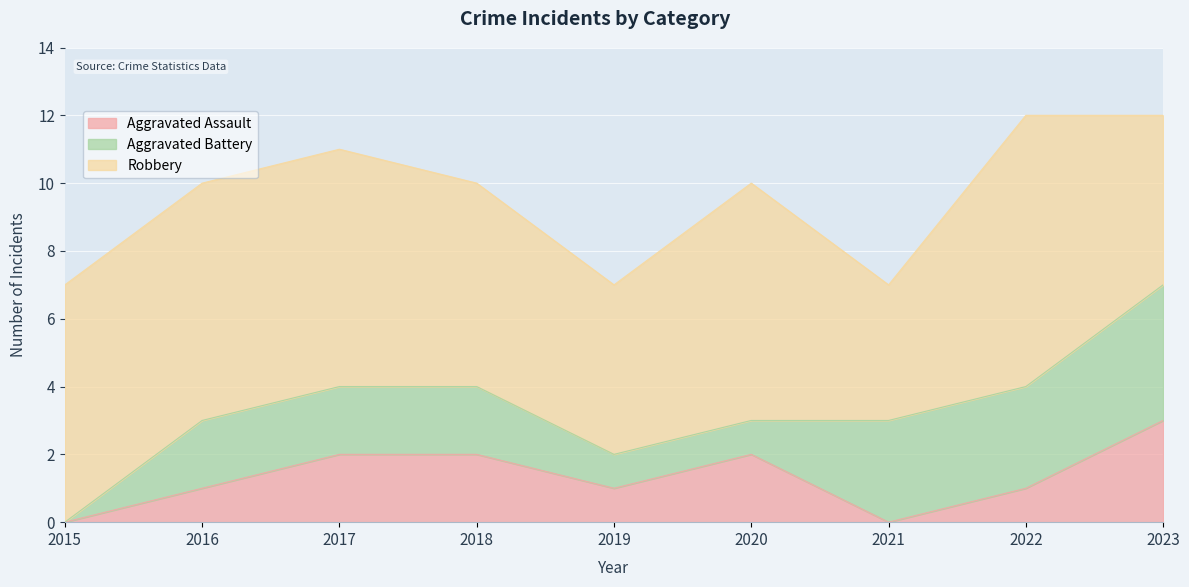

Where is the first local maximum for Robbery?

2020